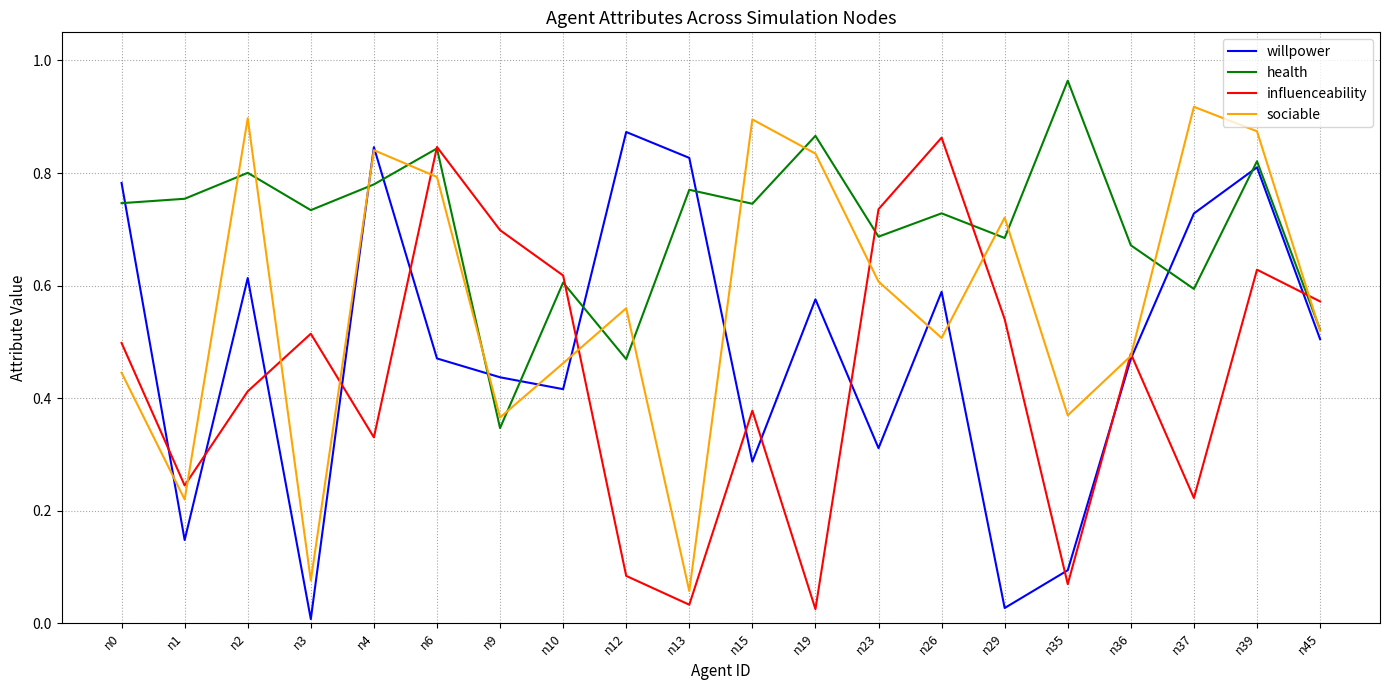

How many interior local valleys does the sociable series have?

6